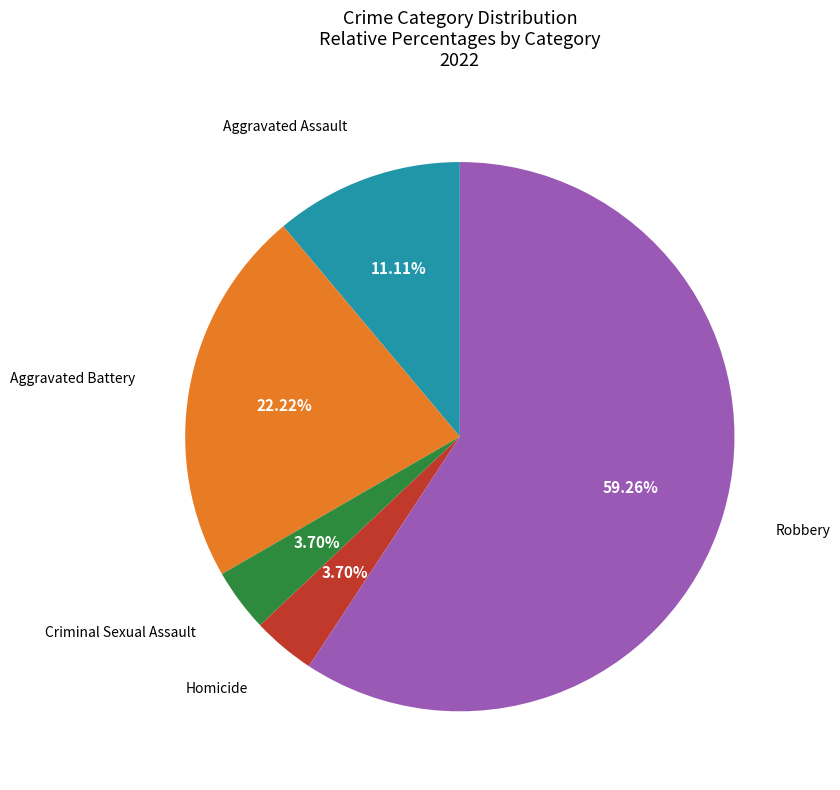

Is there a majority slice in this chart?

Yes